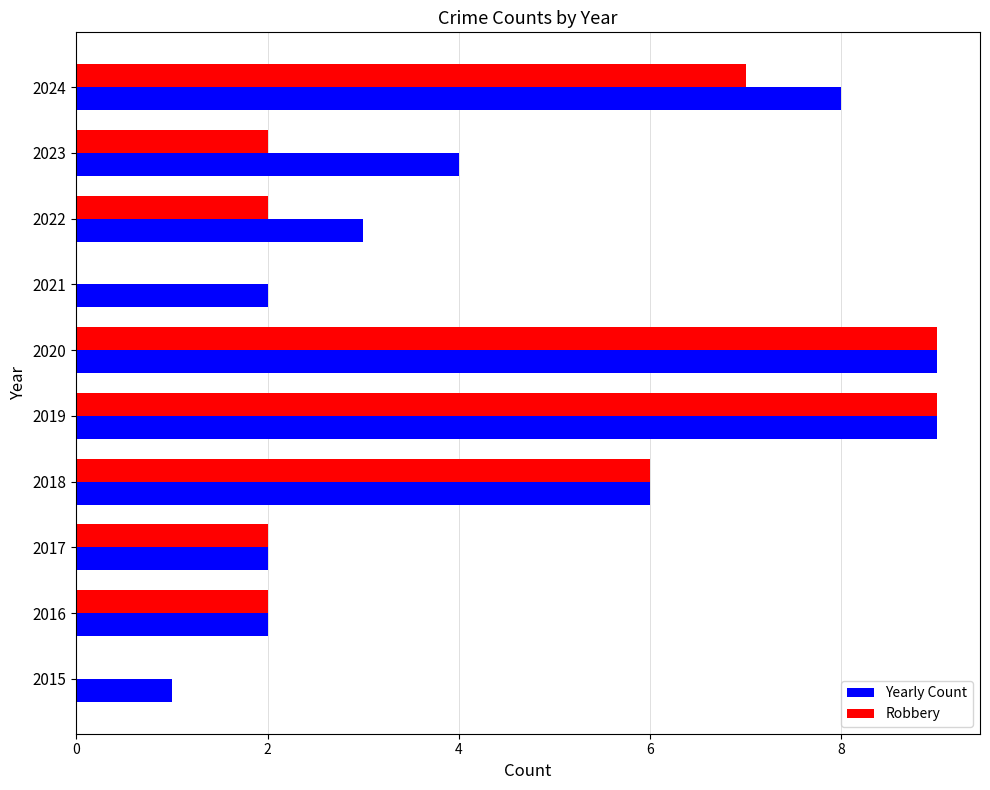

What is the sum of all Robbery values?

39